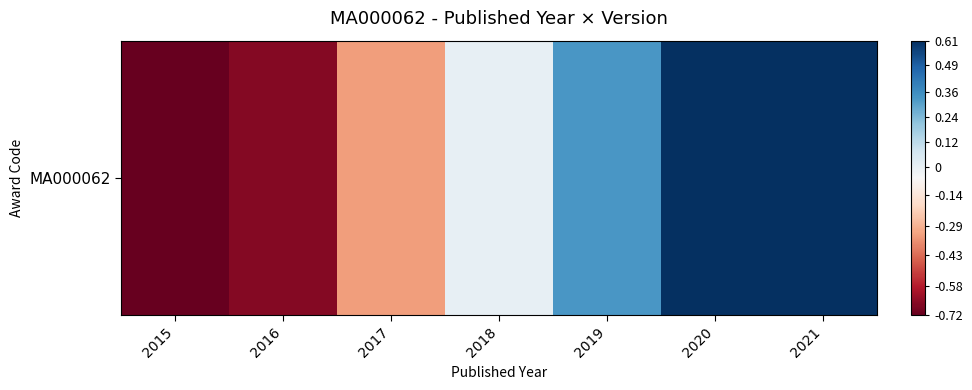

List the labels in order of value, largest first.

2021, 2020, 2019, 2018, 2017, 2016, 2015